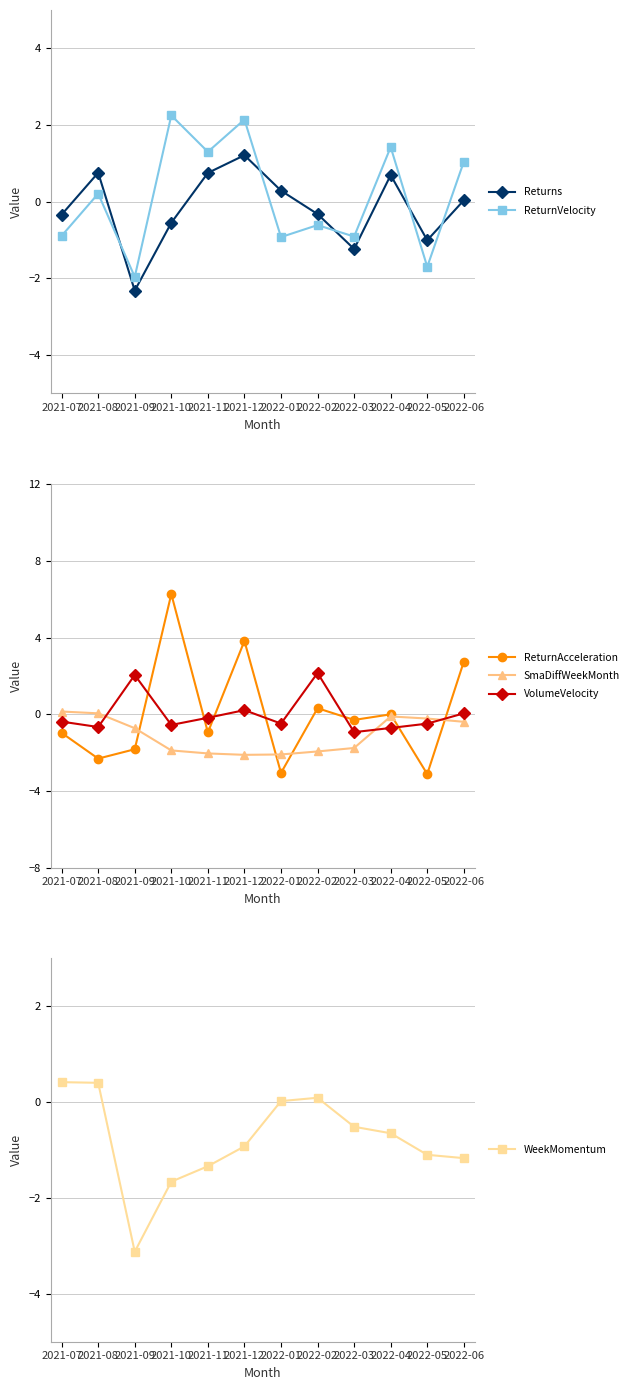

Rank the series by their maximum value, from lowest to highest.

SmaDiffWeekMonth, WeekMomentum, Returns, VolumeVelocity, ReturnVelocity, ReturnAcceleration